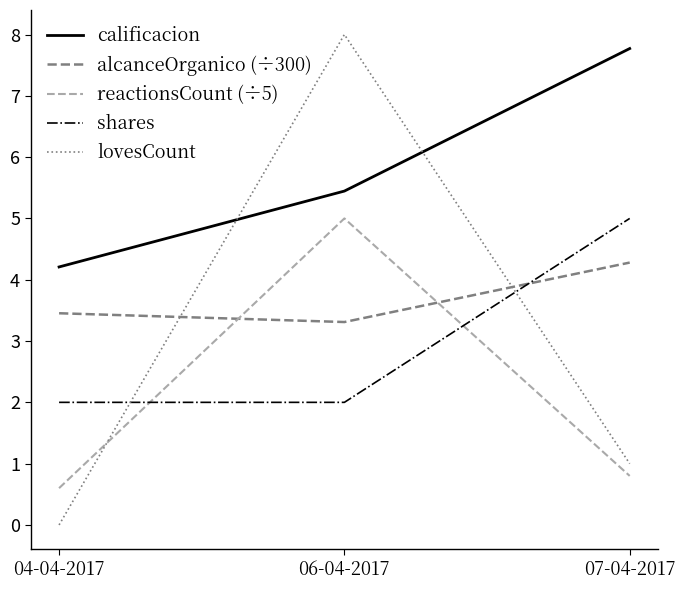

Which series has the largest total across all categories?

calificacion